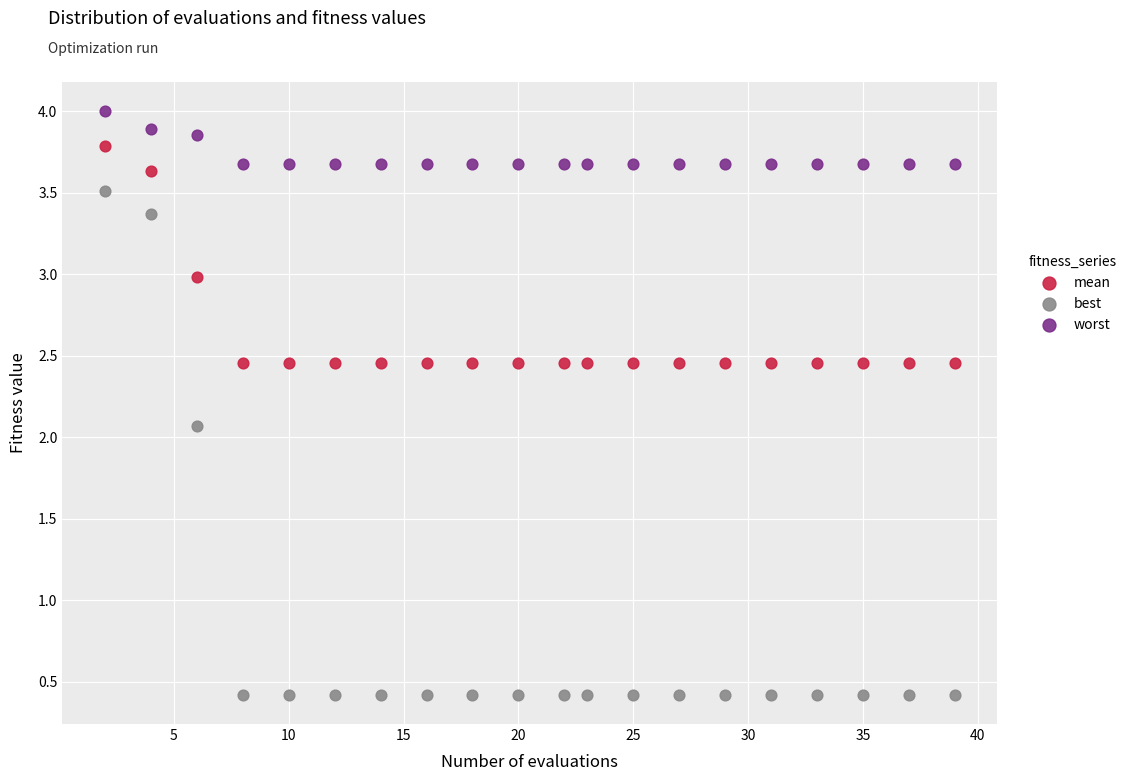

Which series has the widest spread of Y values?

best